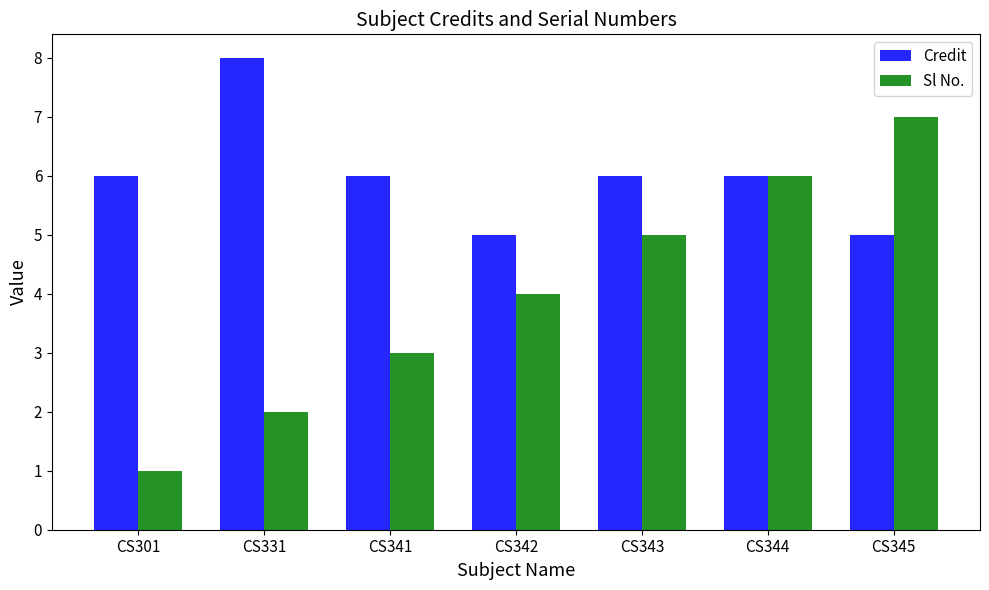

The value of Credit at CS342 is 2. True or false?

False